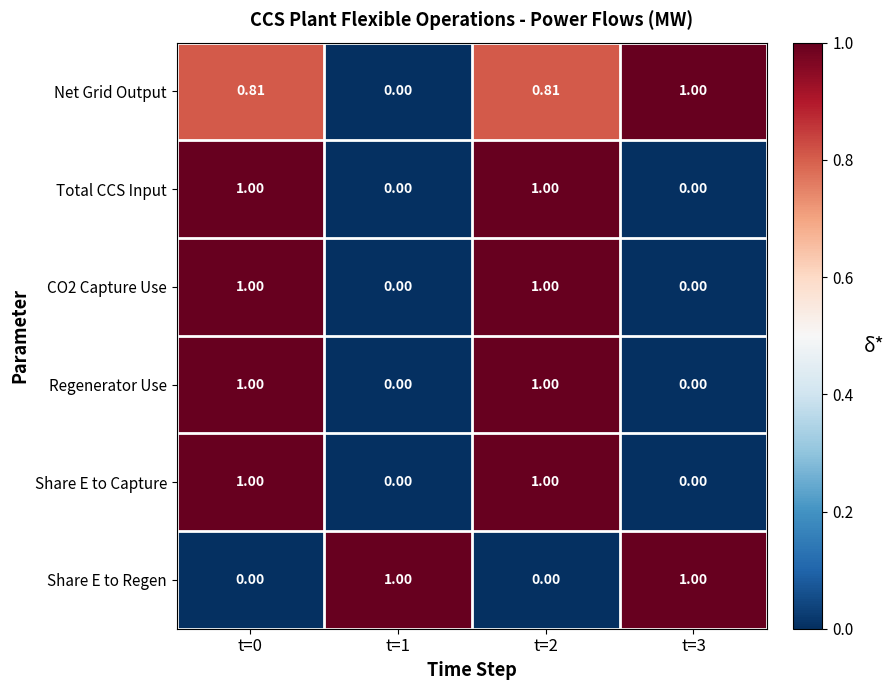

Which series has the largest total across all categories?

Net Grid Output